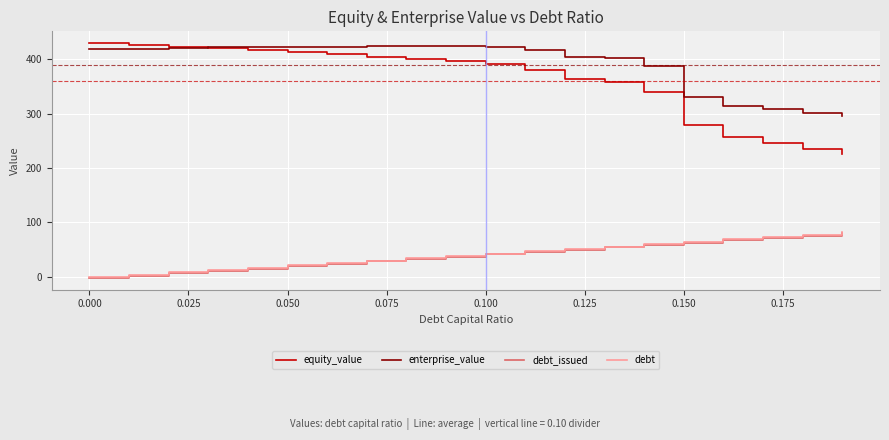

Which series has the widest spread of values?

equity_value